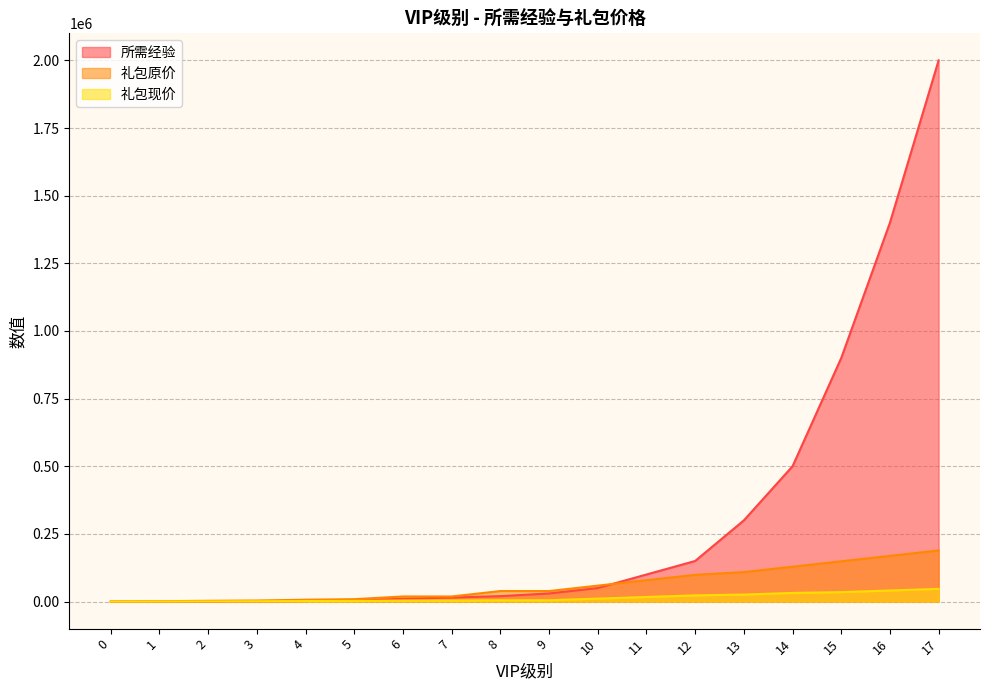

What is the difference between the maximum and minimum values in the 礼包原价 series?

188880